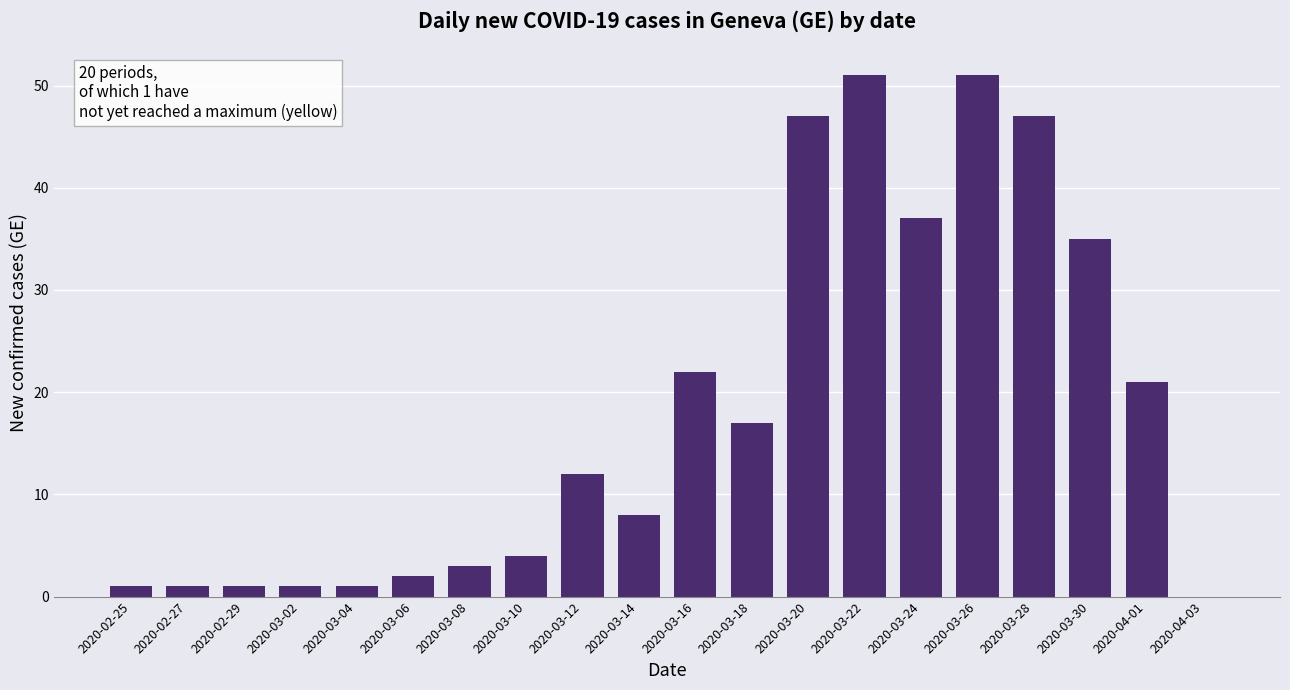

What value does the data have at 2020-03-16?

22